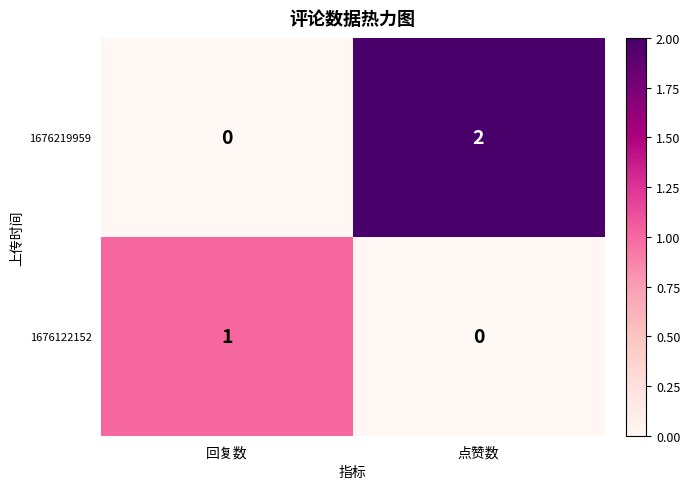

List the series in order of their peak value, highest first.

1676219959, 1676122152